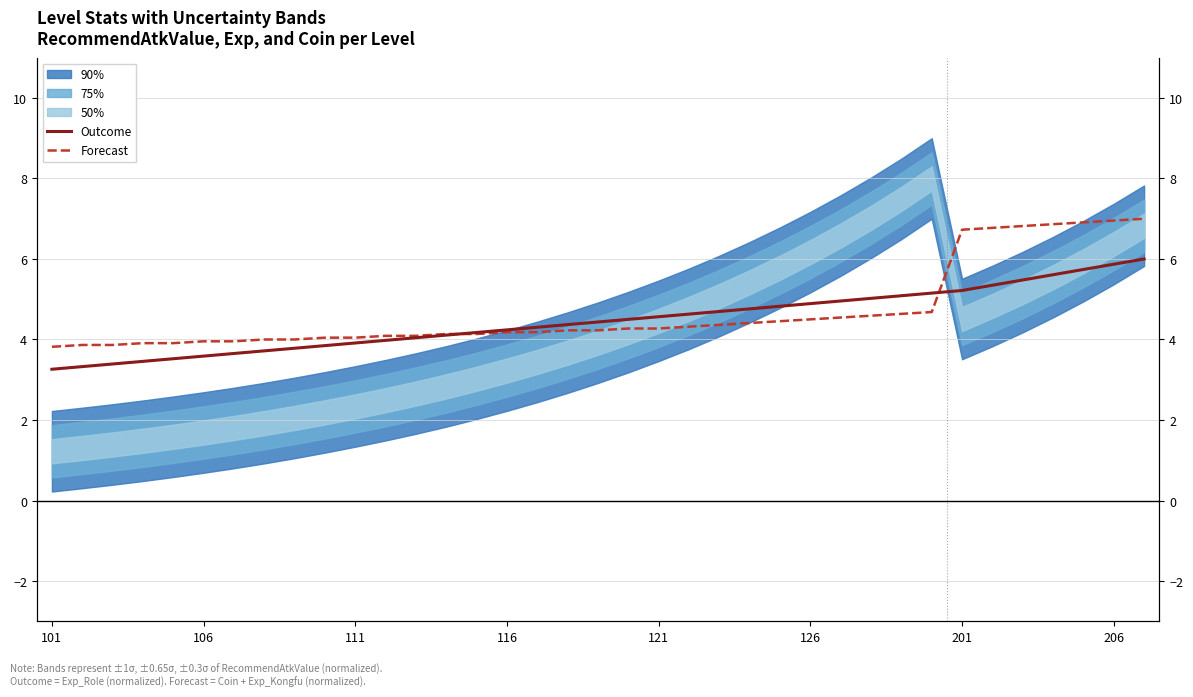

Where do Outcome and Forecast first cross each other?

13 and 14